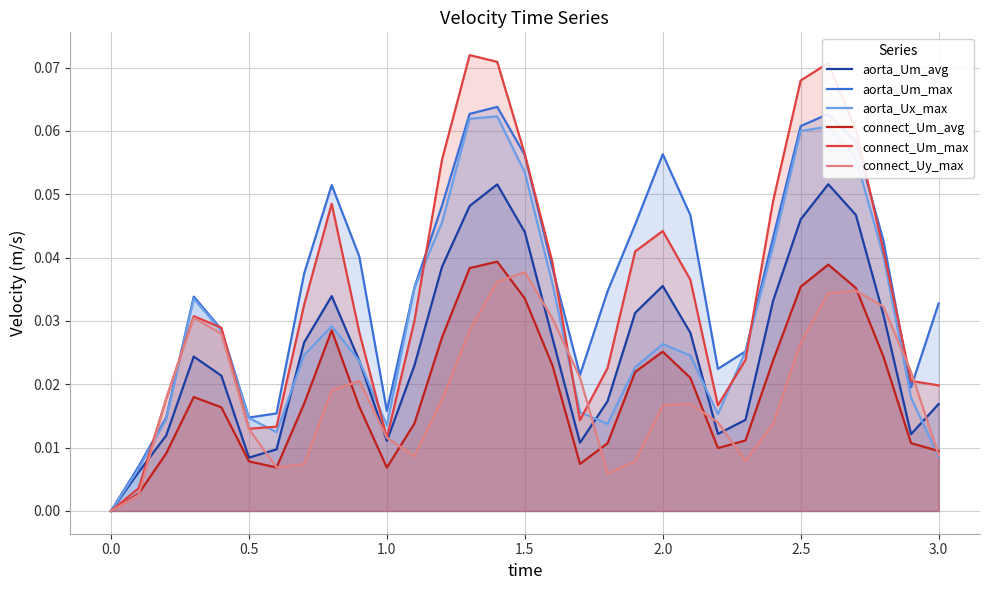

Where is the first local minimum for aorta_Um_avg?

0.5